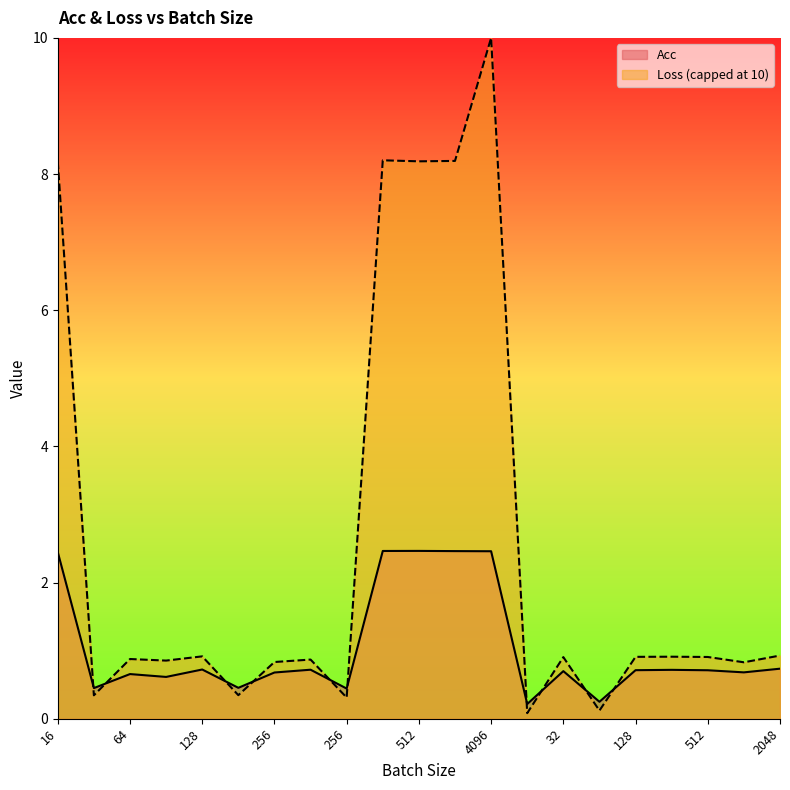

What is the value of the 17th point from the left?

0.7